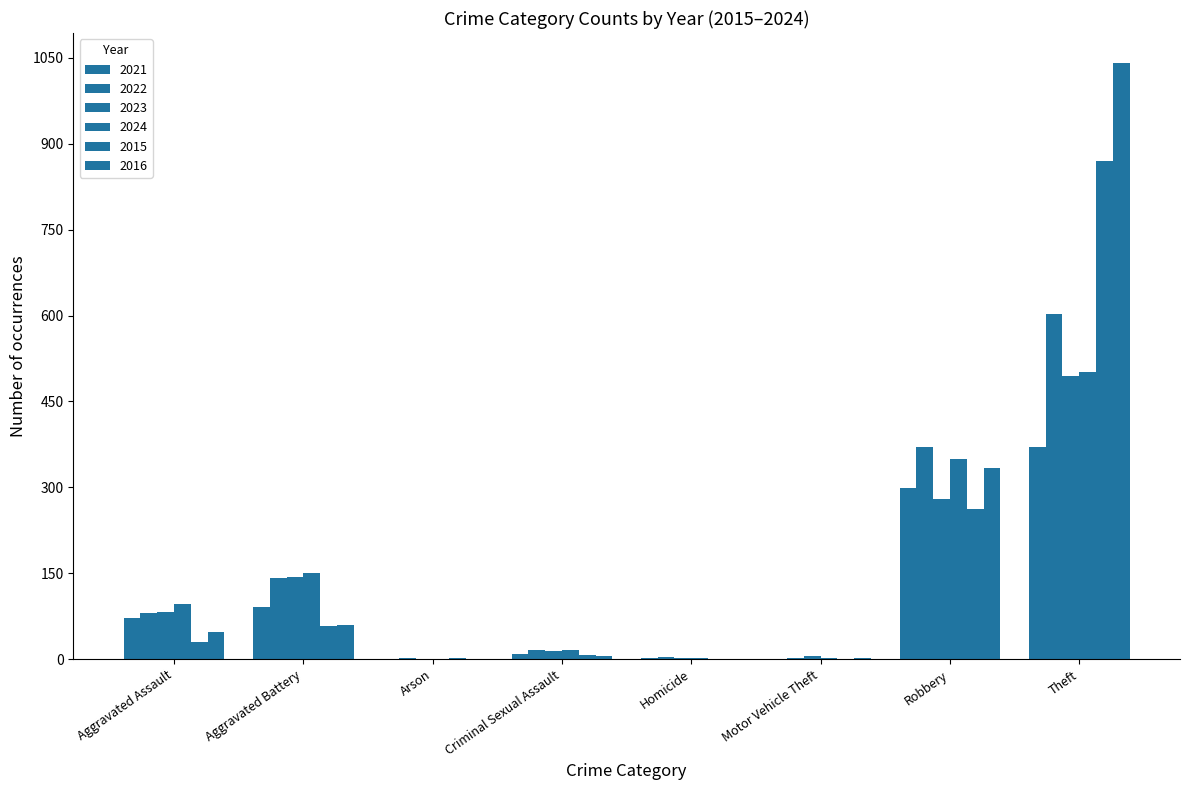

Are the bars grouped side by side (vs. stacked)?

Yes